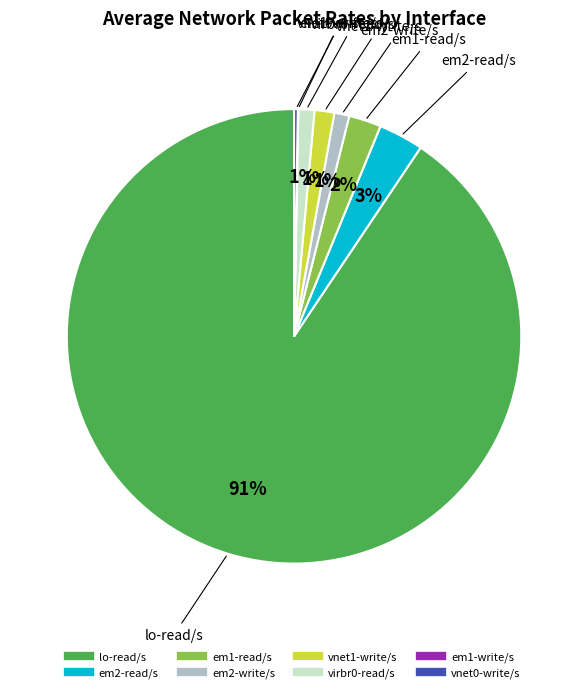

True or false: em2-read/s accounts for 8% of the total.

False